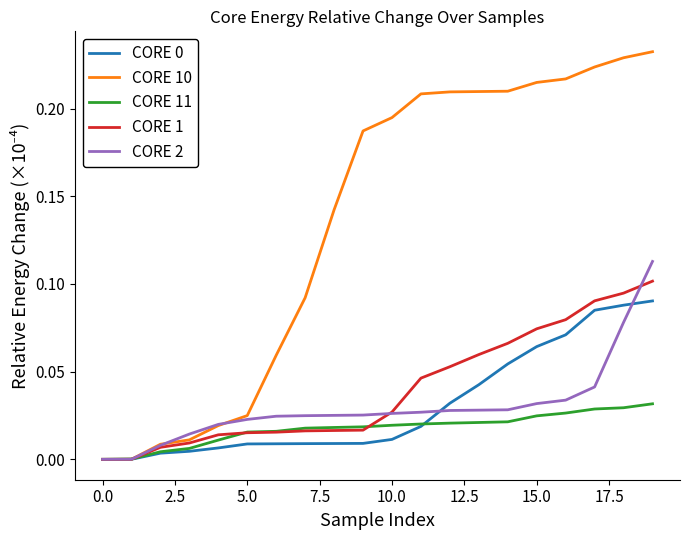

Which series has the widest spread of values?

CORE 10